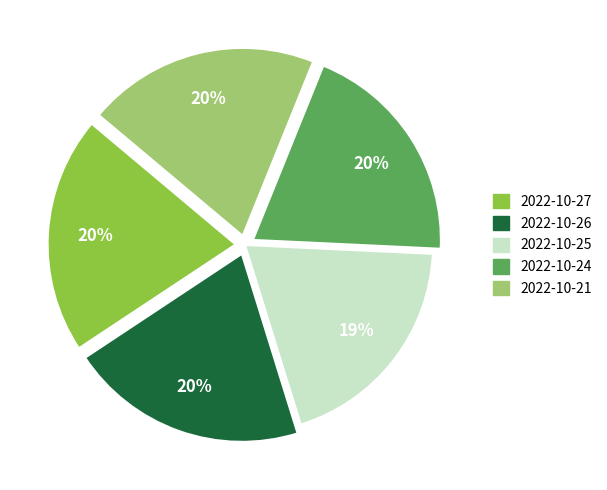

How many slices are in this pie chart?

5